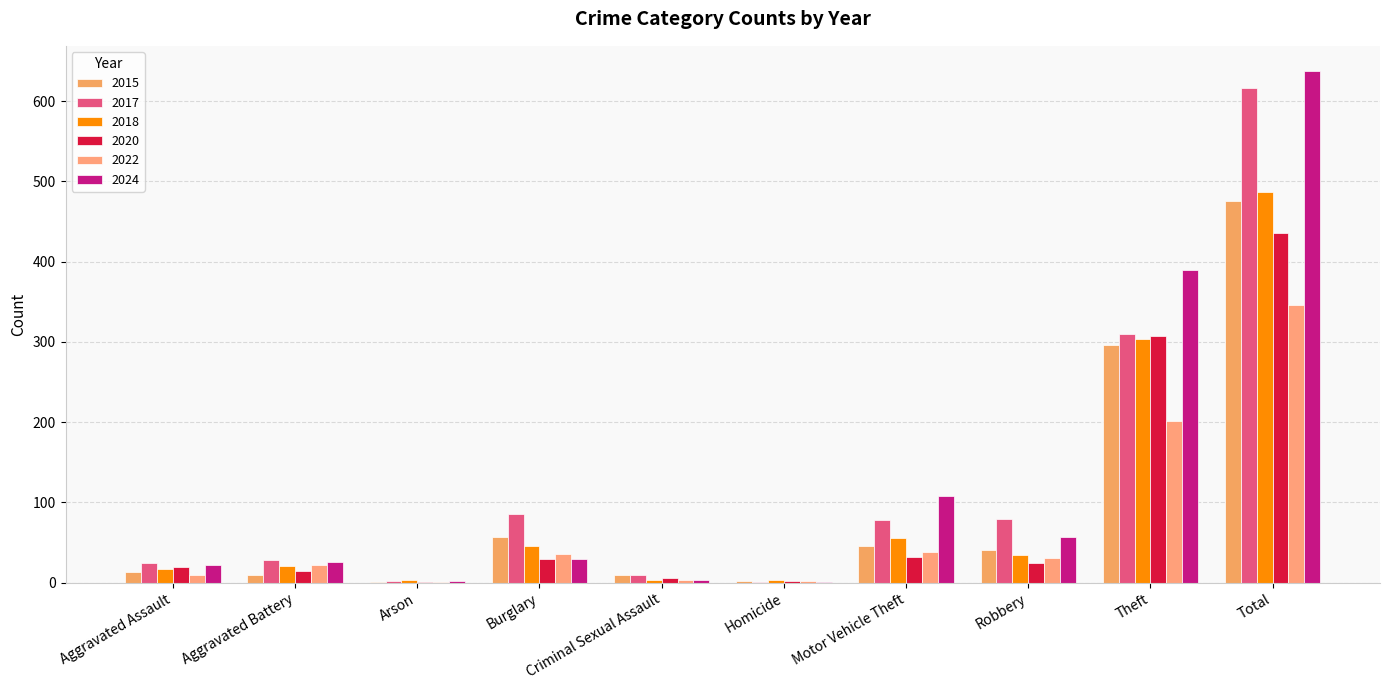

Where is 2015 nearest to the value 238?

Theft